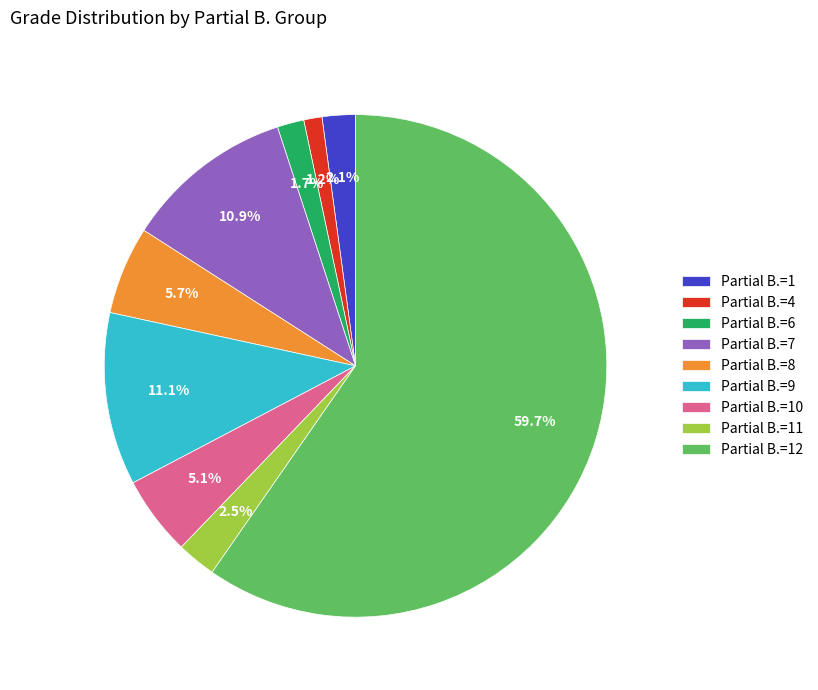

Is there any slice that represents more than half of the pie?

Yes